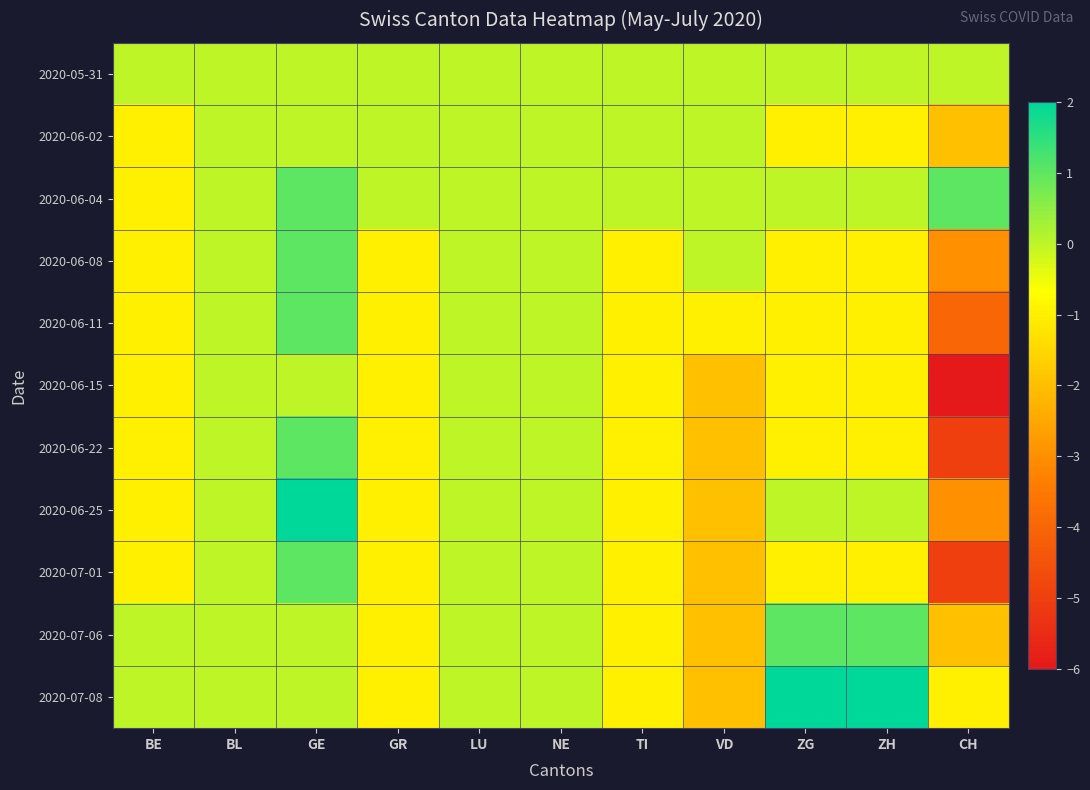

Reading left to right, what are all the values shown in this chart?

2020-05-31: BE=0	BL=0	GE=0	GR=0	LU=0	NE=0	TI=0	VD=0	ZG=0	ZH=0	CH=0
2020-06-02: BE=-1	BL=0	GE=0	GR=0	LU=0	NE=0	TI=0	VD=0	ZG=-1	ZH=-1	CH=-2
2020-06-04: BE=-1	BL=0	GE=1	GR=0	LU=0	NE=0	TI=0	VD=0	ZG=0	ZH=0	CH=1
2020-06-08: BE=-1	BL=0	GE=1	GR=-1	LU=0	NE=0	TI=-1	VD=0	ZG=-1	ZH=-1	CH=-3
2020-06-11: BE=-1	BL=0	GE=1	GR=-1	LU=0	NE=0	TI=-1	VD=-1	ZG=-1	ZH=-1	CH=-4
2020-06-15: BE=-1	BL=0	GE=0	GR=-1	LU=0	NE=0	TI=-1	VD=-2	ZG=-1	ZH=-1	CH=-6
2020-06-22: BE=-1	BL=0	GE=1	GR=-1	LU=0	NE=0	TI=-1	VD=-2	ZG=-1	ZH=-1	CH=-5
2020-06-25: BE=-1	BL=0	GE=2	GR=-1	LU=0	NE=0	TI=-1	VD=-2	ZG=0	ZH=0	CH=-3
2020-07-01: BE=-1	BL=0	GE=1	GR=-1	LU=0	NE=0	TI=-1	VD=-2	ZG=-1	ZH=-1	CH=-5
2020-07-06: BE=0	BL=0	GE=0	GR=-1	LU=0	NE=0	TI=-1	VD=-2	ZG=1	ZH=1	CH=-2
2020-07-08: BE=0	BL=0	GE=0	GR=-1	LU=0	NE=0	TI=-1	VD=-2	ZG=2	ZH=2	CH=-1